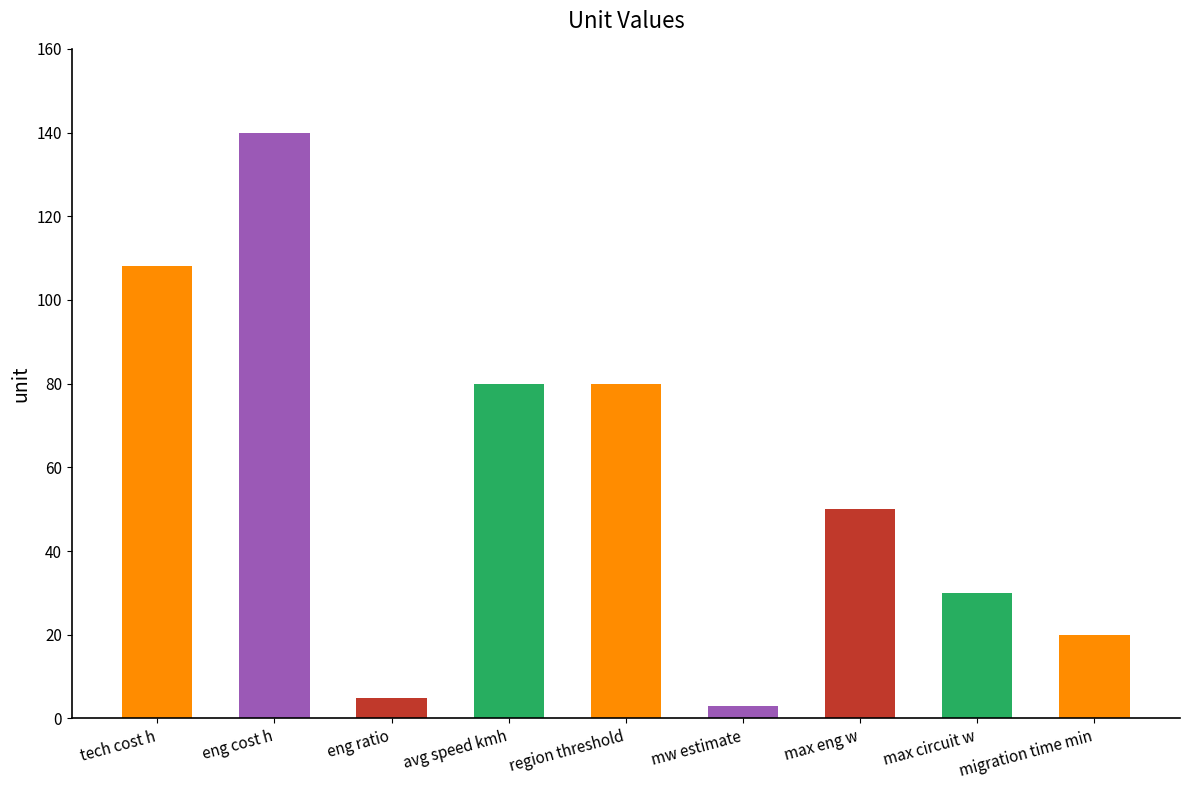

What is the difference between the values at eng cost h and eng ratio?

135